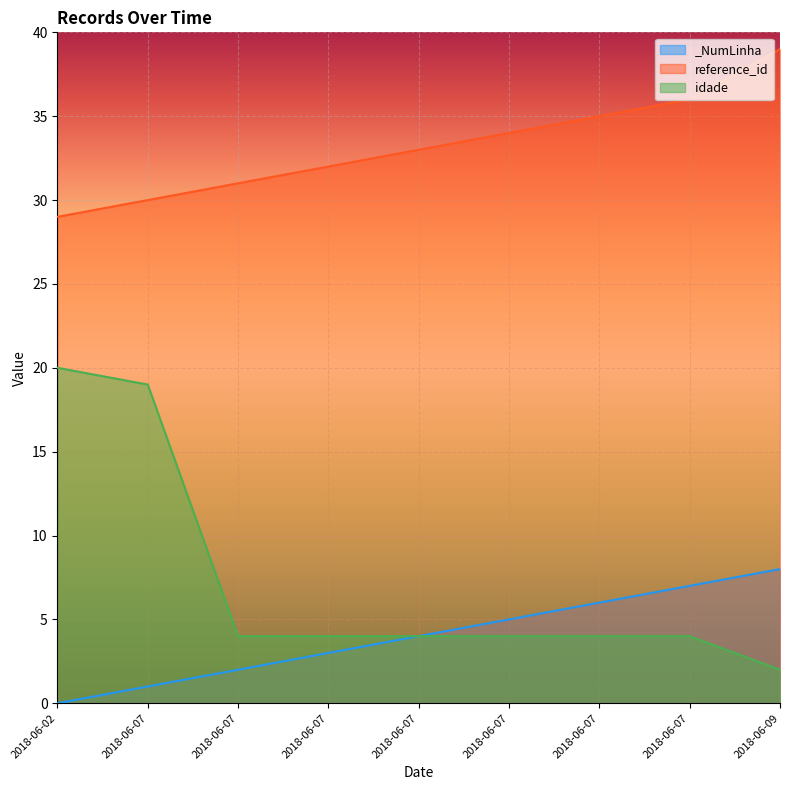

The value of idade at 2018-06-07 is 4. True or false?

True